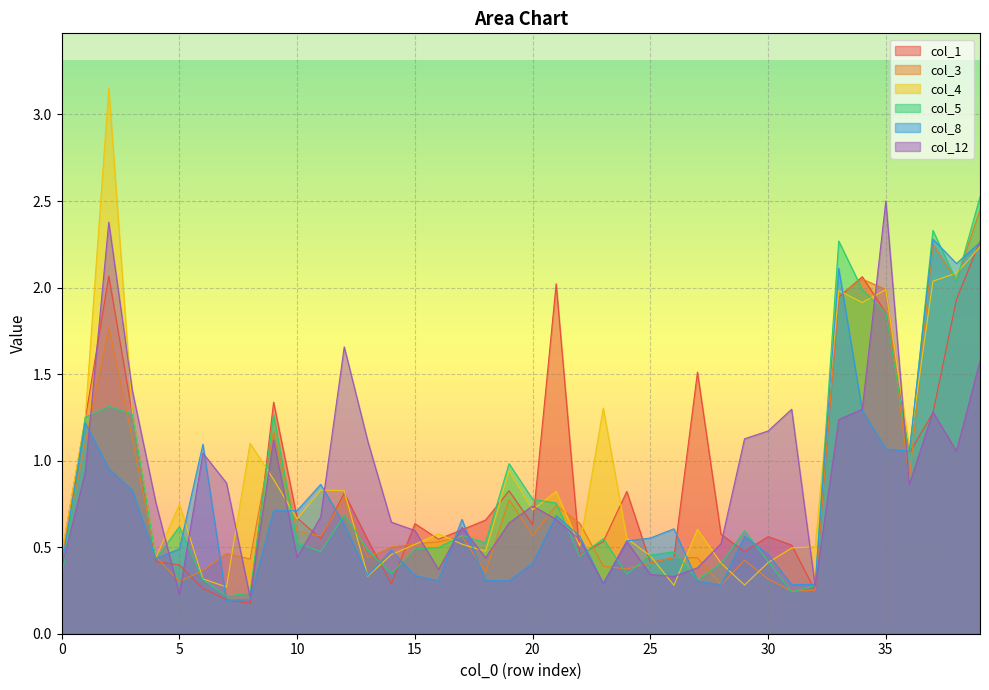

At how many categories does at least one series exceed 1?

21